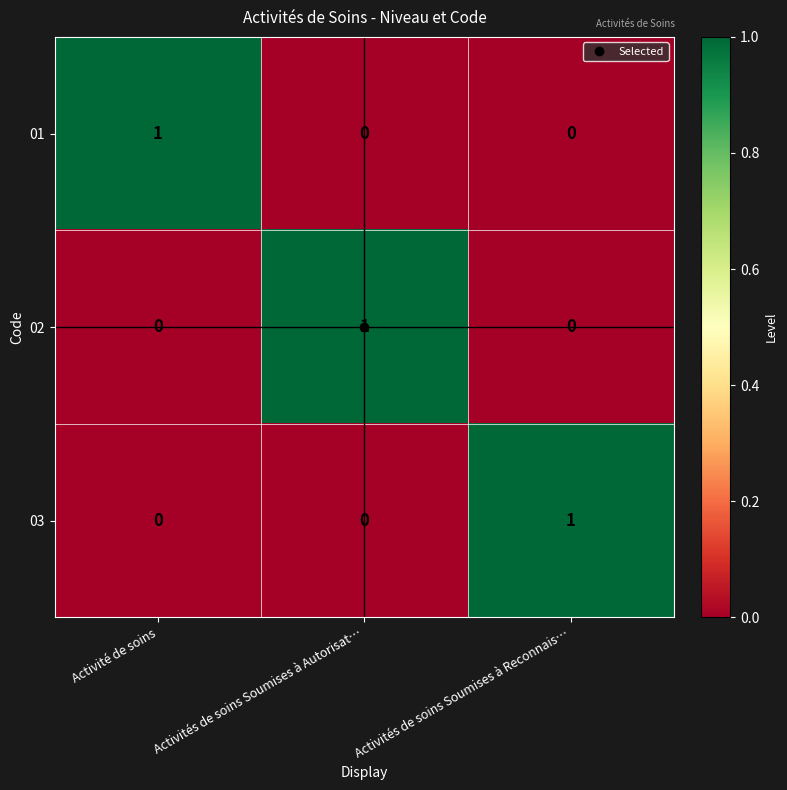

At how many categories does at least one series exceed 0?

3